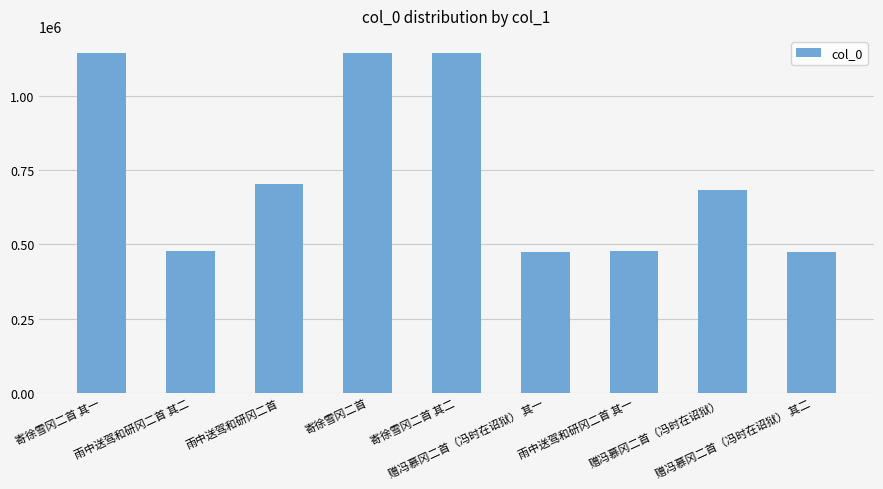

What is the value of the 7th bar from the left?

475736